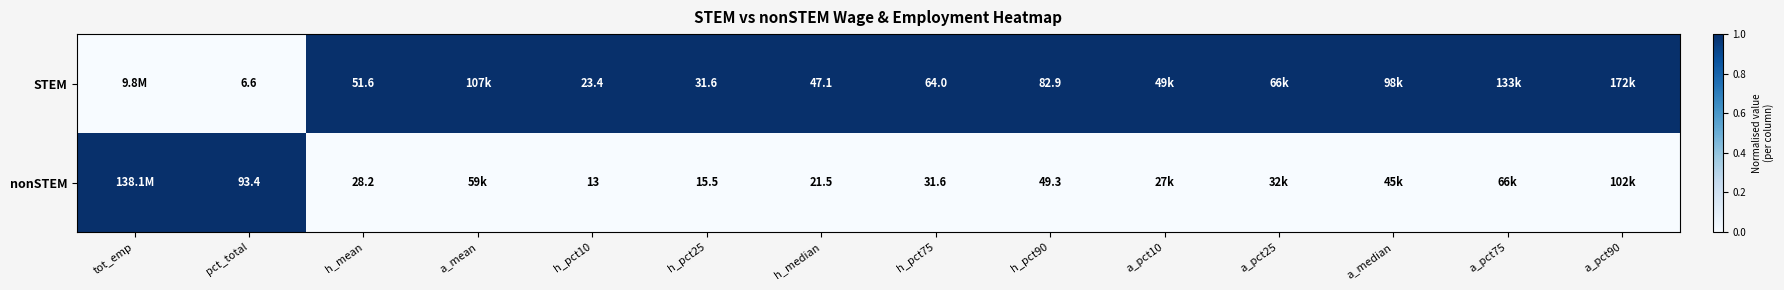

What is the difference between the highest and lowest values at h_mean?

23.4